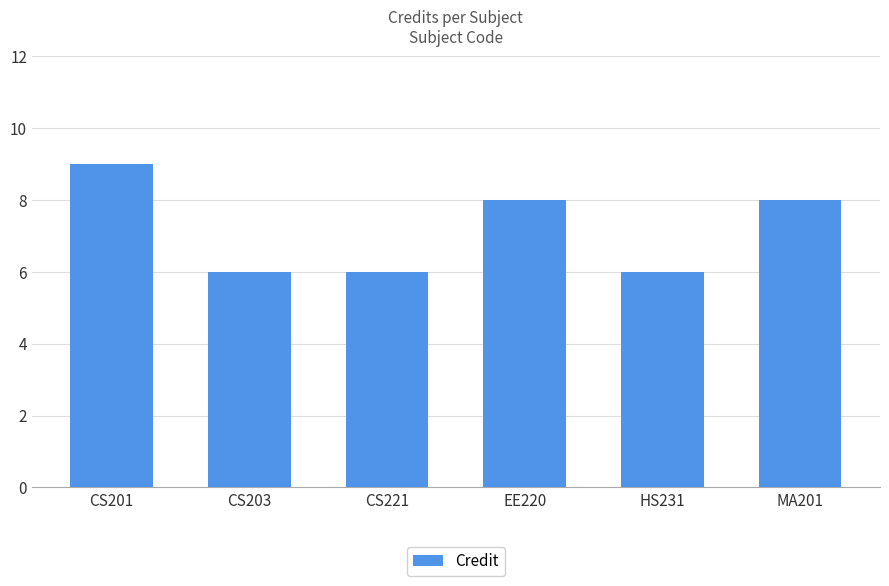

Which has a higher value, CS201 or MA201?

CS201